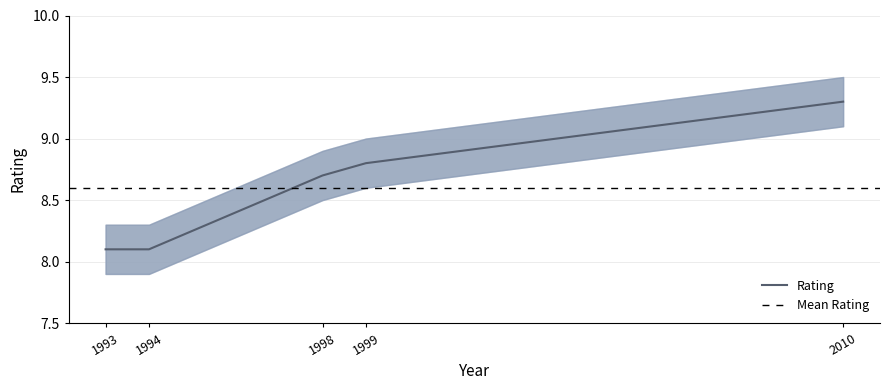

What is the sum of the values at 1999 and 1994?

16.9